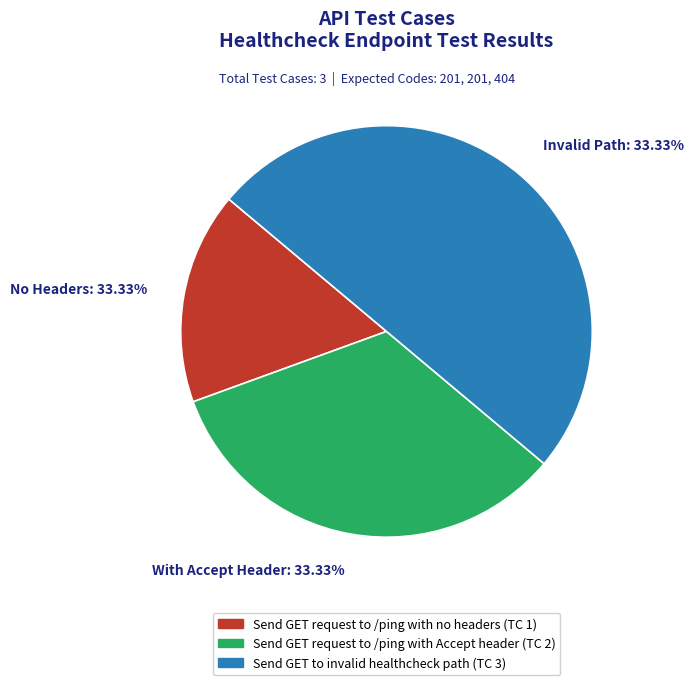

Rank the categories by value from lowest to highest.

Send GET request to /ping with no headers, Send GET request to /ping with Accept header, Send GET to invalid healthcheck path